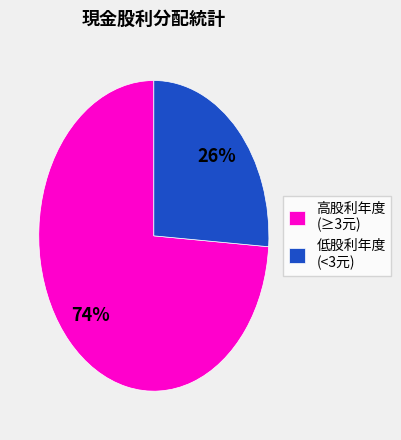

Which slice is the smallest?

低股利年度 (<3元)